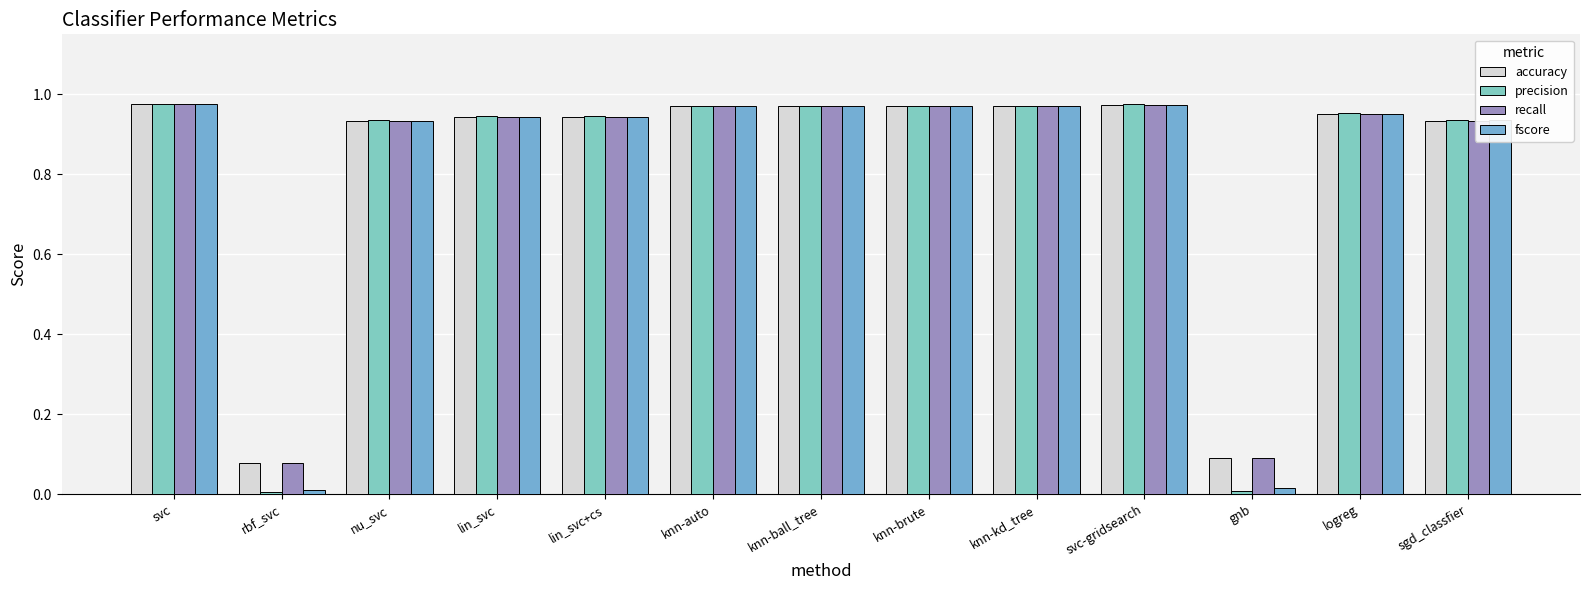

Are the bars grouped side by side (vs. stacked)?

Yes